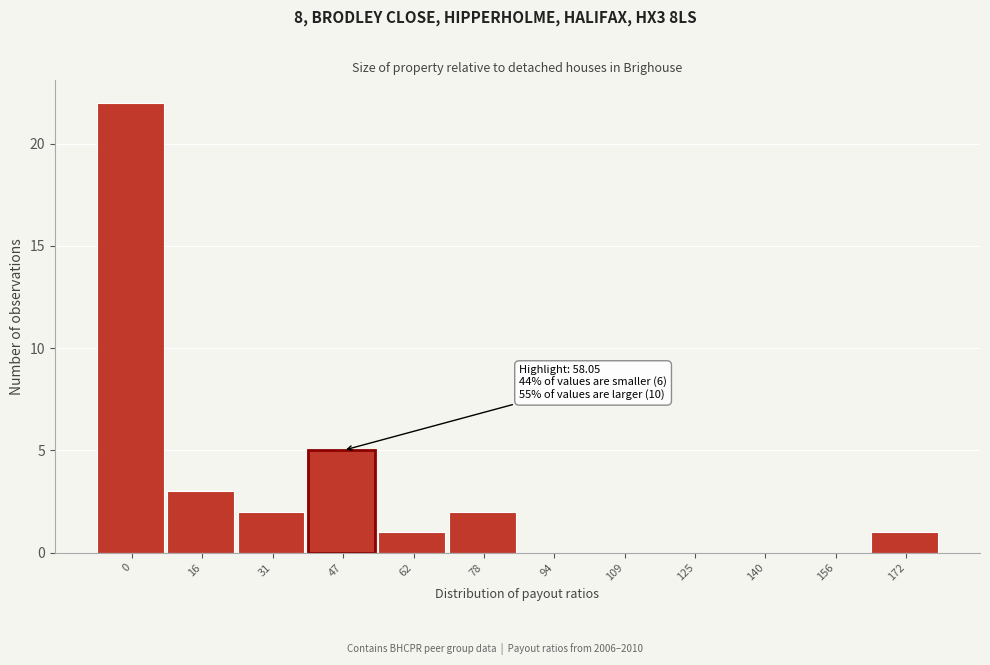

Reading left to right, what are all the values shown in this chart?

0=22	16=3	31=2	47=5	62=1	78=2	94=0	109=0	125=0	140=0	156=0	172=1